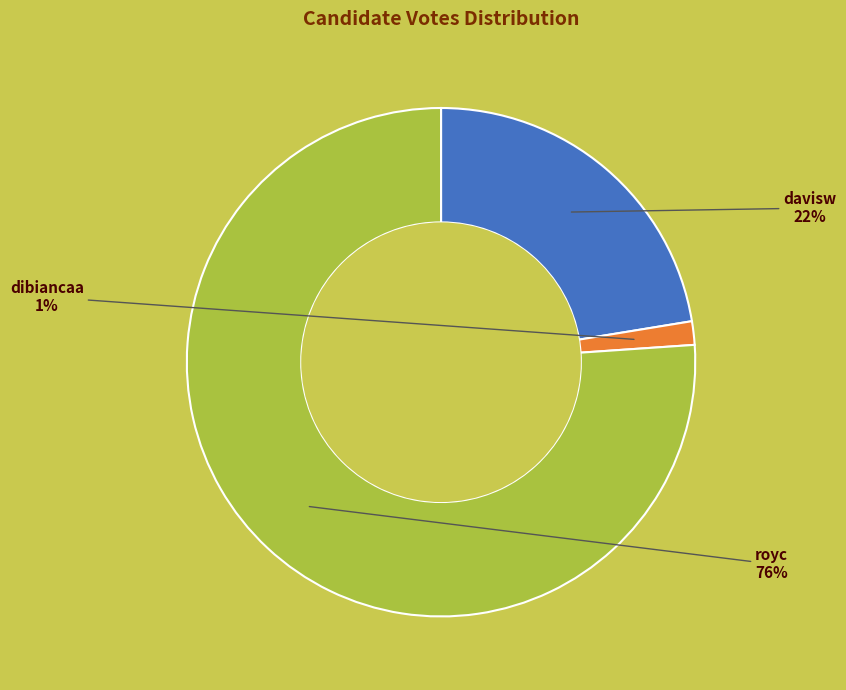

Between royc and davisw, which is larger?

royc